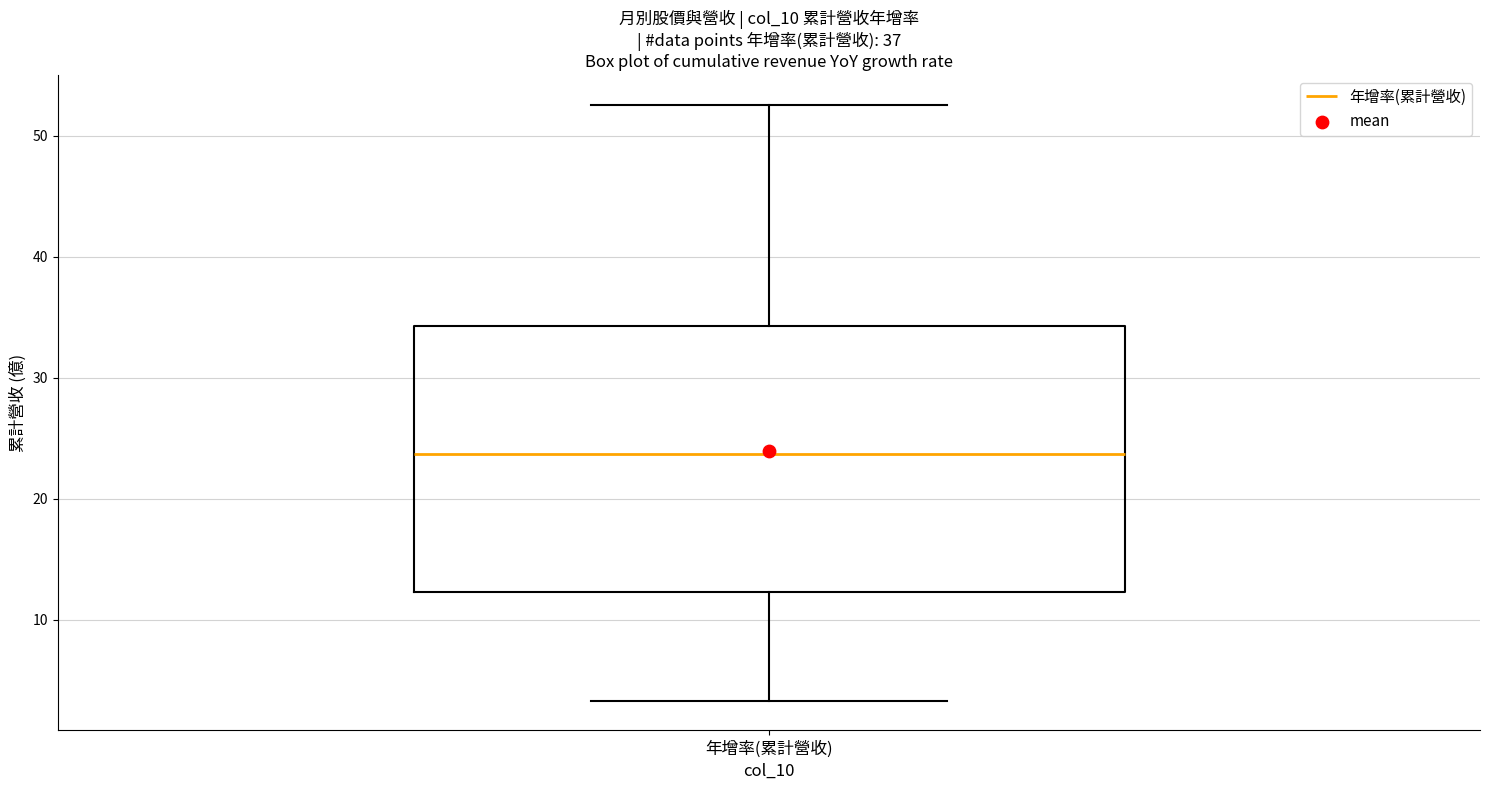

Where does the lower whisker of the box for 年增率(累計營收) end on the y-axis? The values are not printed on the chart, so give them approximately, as read against the axis.

3